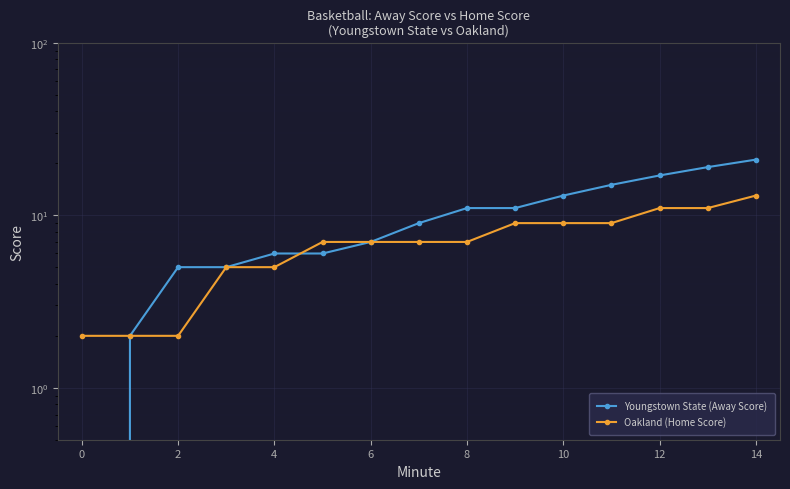

At which category does the chart reach its peak across all series?

14